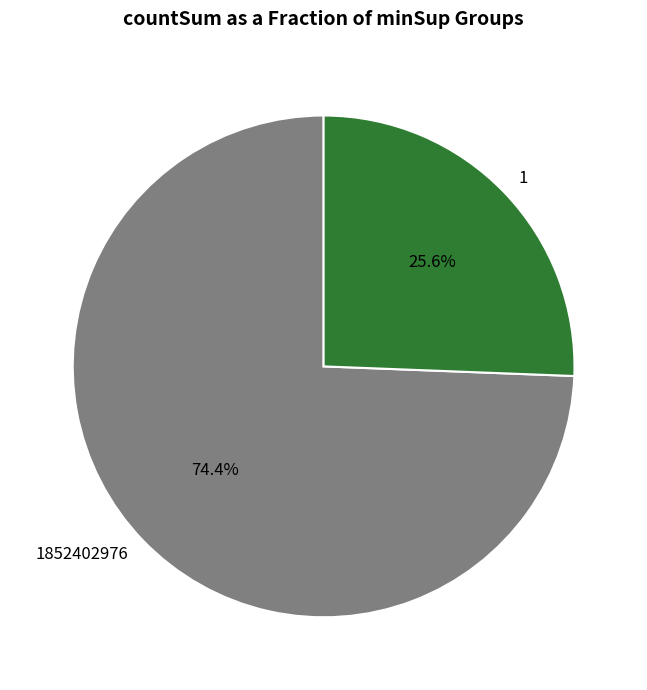

What percentage is the 1 slice, to the nearest percent?

26%